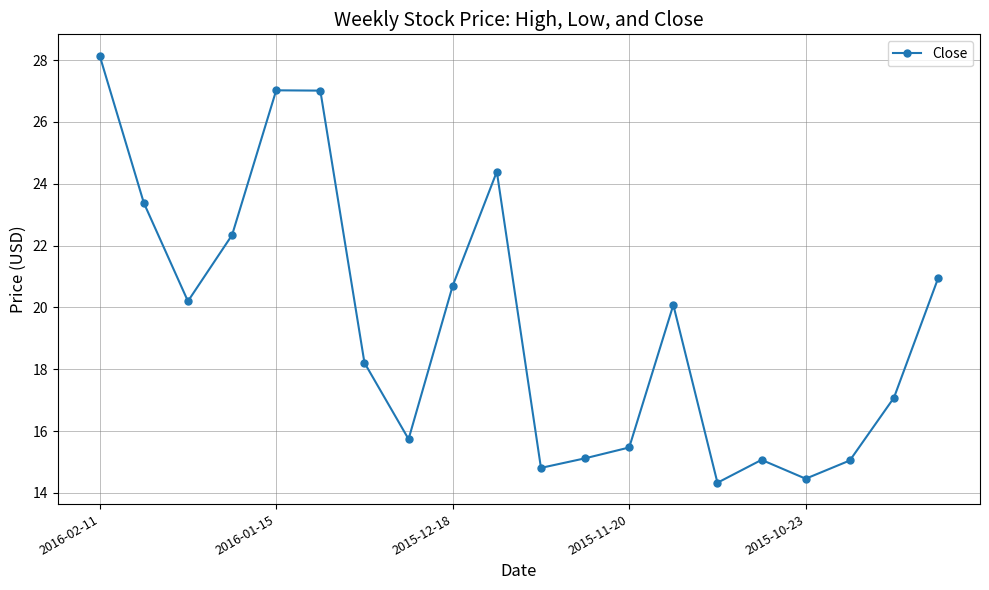

What is the value of the 5th point from the left?

27.0